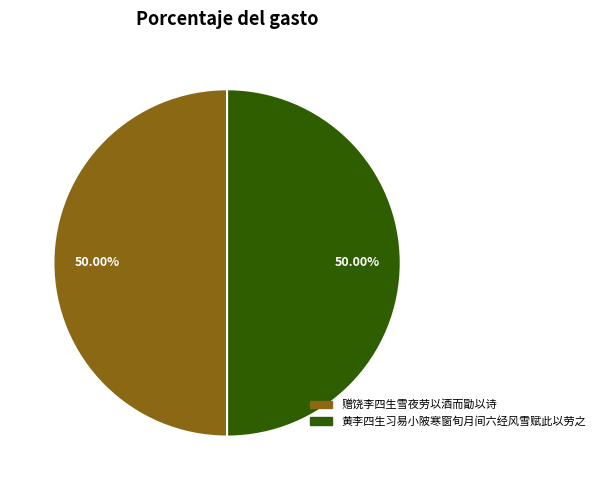

Do 赠饶李四生雪夜劳以酒而勖以诗 and 黄李四生习易小陂寒窗旬月间六经风雪赋此以劳之 together represent more than half of the pie?

Yes